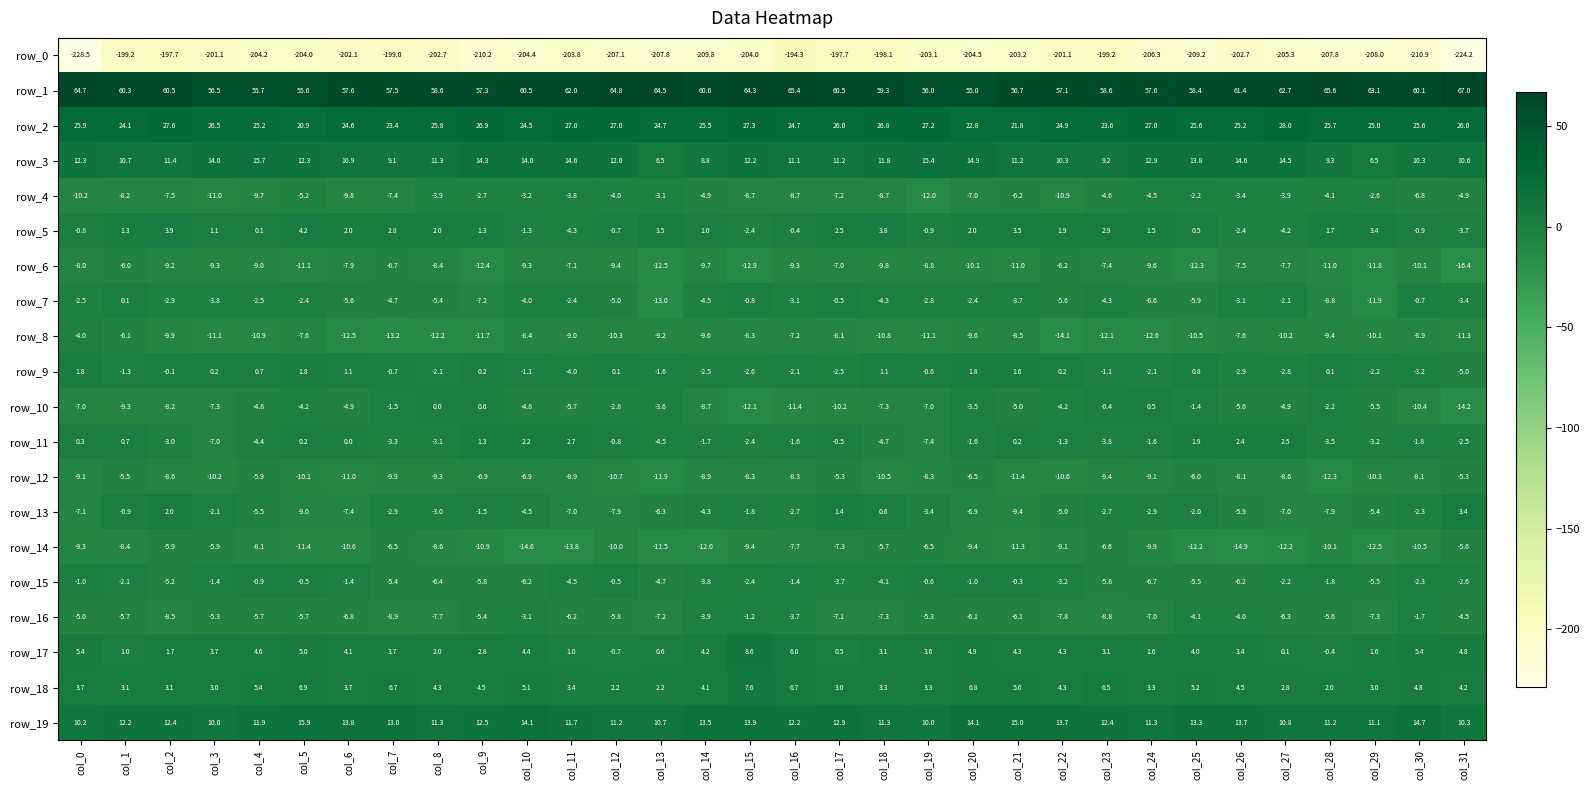

What is the highest value of the row_12 series?

-5.3